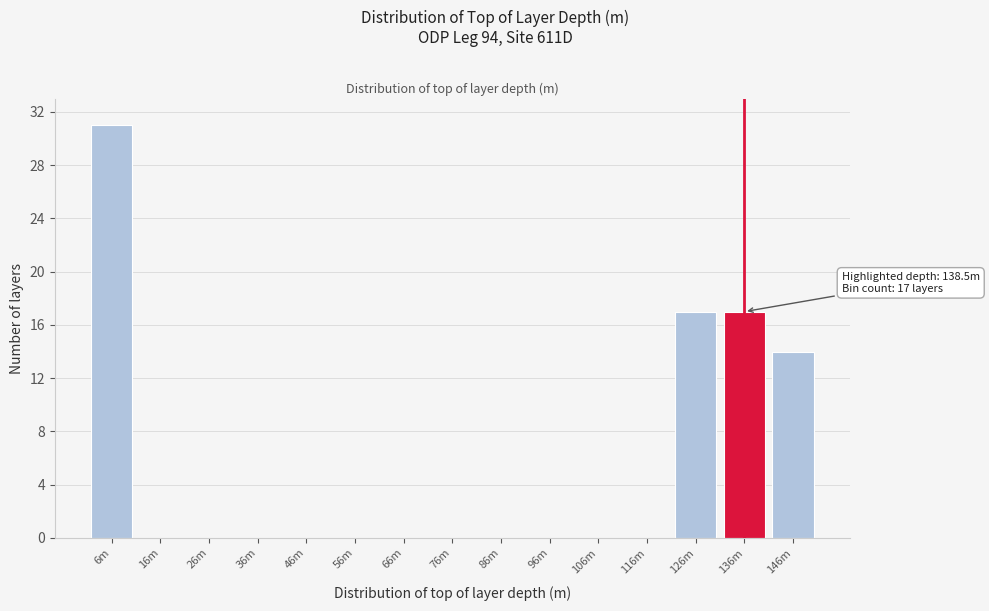

Reading left to right, transcribe all the data shown in this chart.

6m=31	16m=0	26m=0	36m=0	46m=0	56m=0	66m=0	76m=0	86m=0	96m=0	106m=0	116m=0	126m=17	136m=17	146m=14